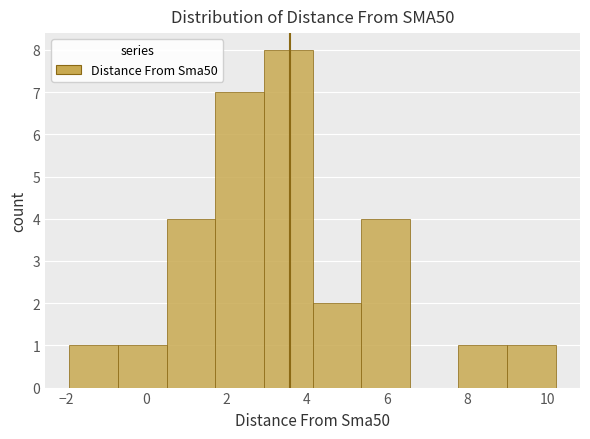

Reading left to right, transcribe this chart: for each bar, give the range it covers on the x-axis and its height. Neither the bar edges nor the heights are printed on the chart, so give them approximately, as read against the axes.

-2.0 to -0.8: 1
-0.8 to 0.6: 1
0.6 to 1.8: 4
1.8 to 3.0: 7
3.0 to 4.2: 8
4.2 to 5.4: 2
5.4 to 6.6: 4
6.6 to 7.8: 0
7.8 to 9.0: 1
9.0 to 10.2: 1